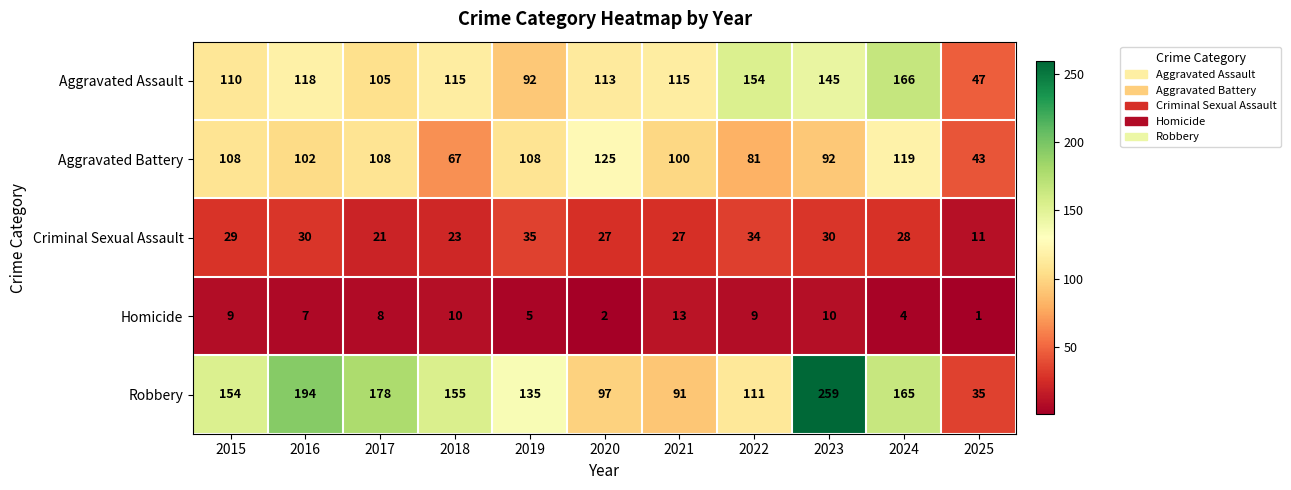

What is the difference between the highest and lowest values at 2017?

170